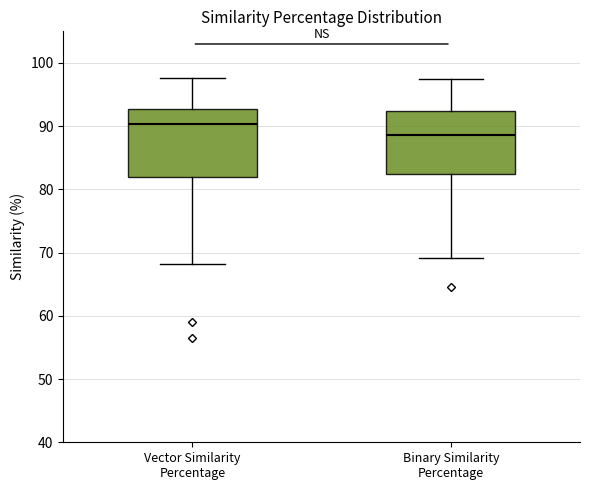

Where is the lower edge of the box for Binary Similarity Percentage on the y-axis? The values are not printed on the chart, so give them approximately, as read against the axis.

82